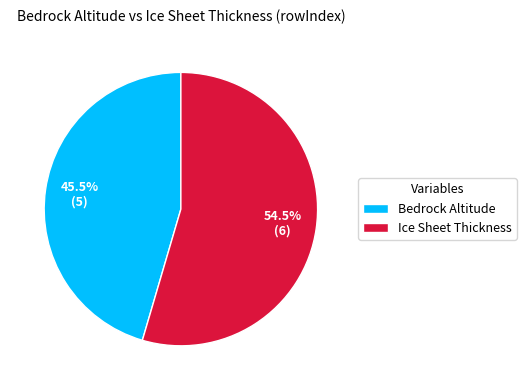

To the nearest percent, what is the combined percentage of Bedrock Altitude and Ice Sheet Thickness?

100%